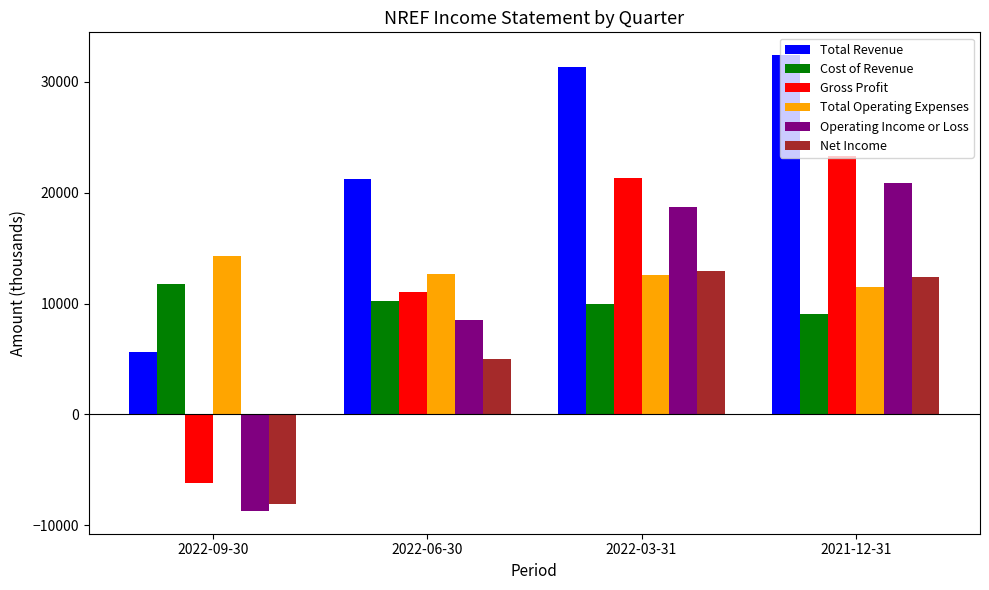

The value of Total Operating Expenses at 2022-09-30 is 6352. True or false?

False